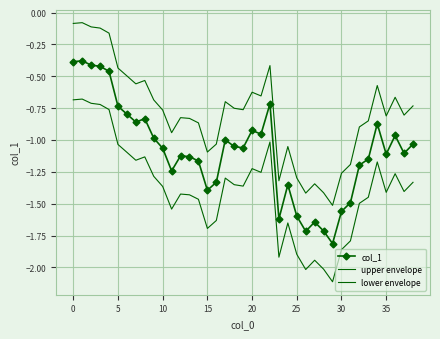

How many interior local peaks does the lower envelope series have?

10